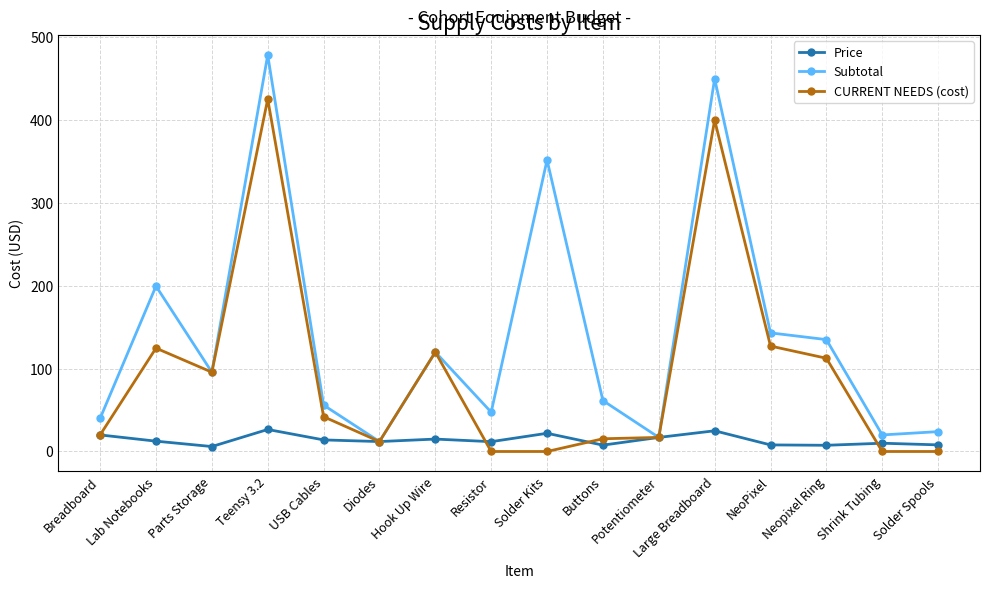

What is the label of the 13th point from the left?

NeoPixel